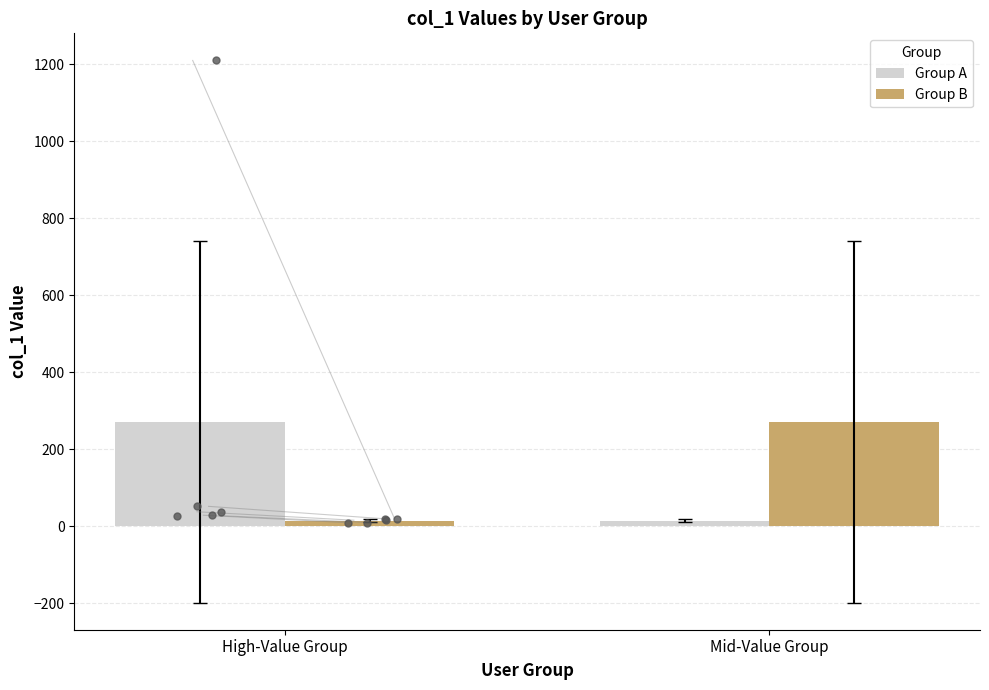

What are all the series names shown in the legend?

Group A, Group B